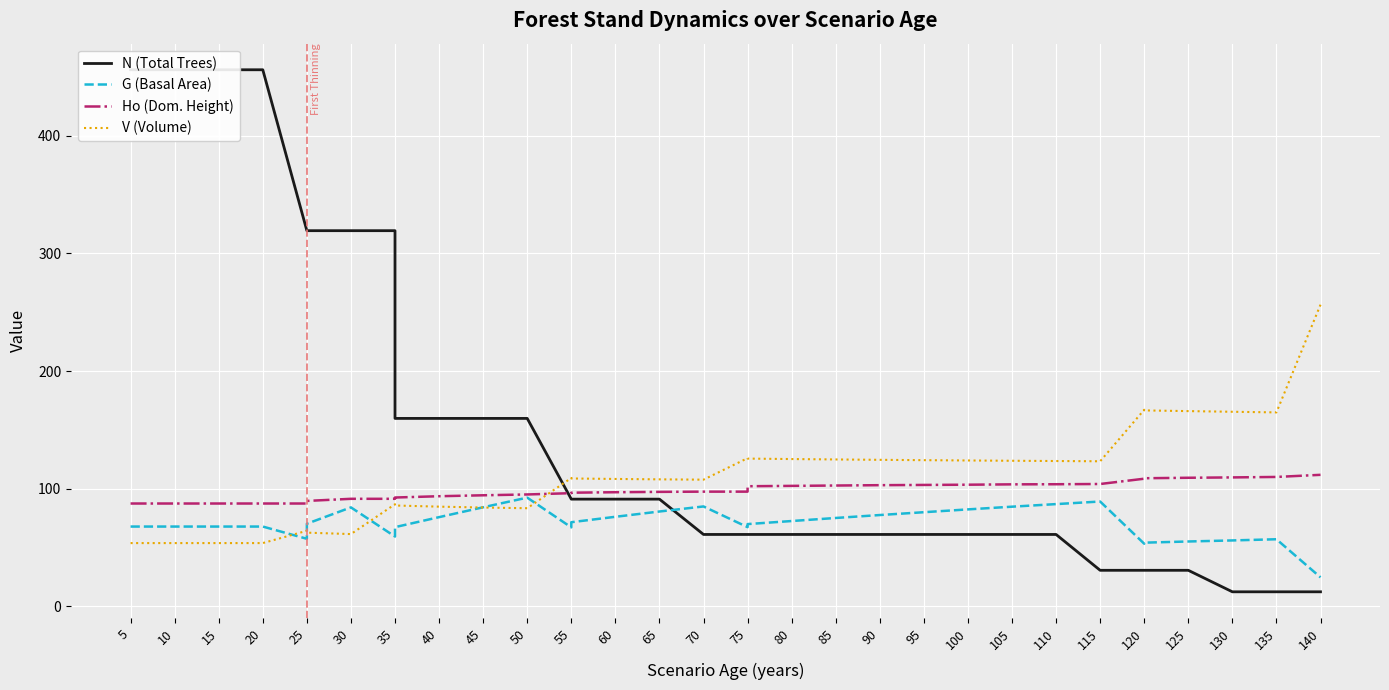

Which series has the largest total across all categories?

N (Total Trees)